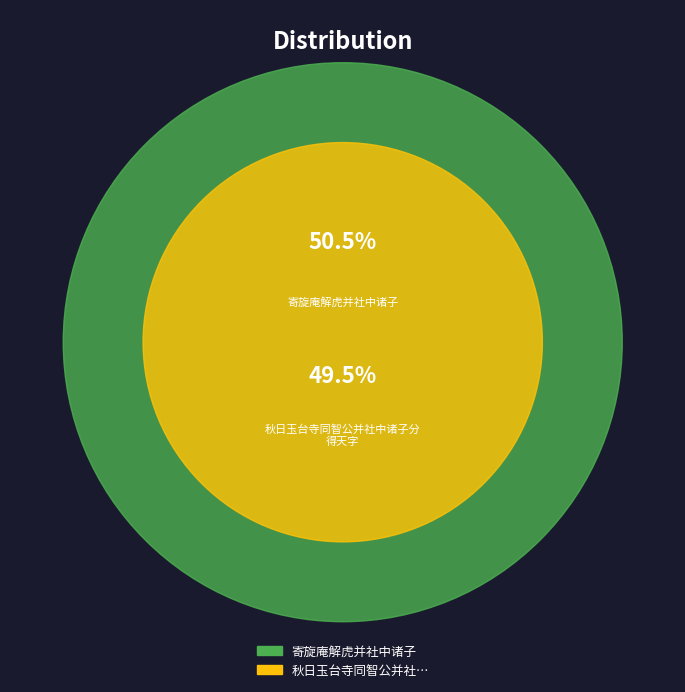

Rank the categories by value from highest to lowest.

寄旋庵解虎并社中诸子, 秋日玉台寺同智公并社中诸子分得天字